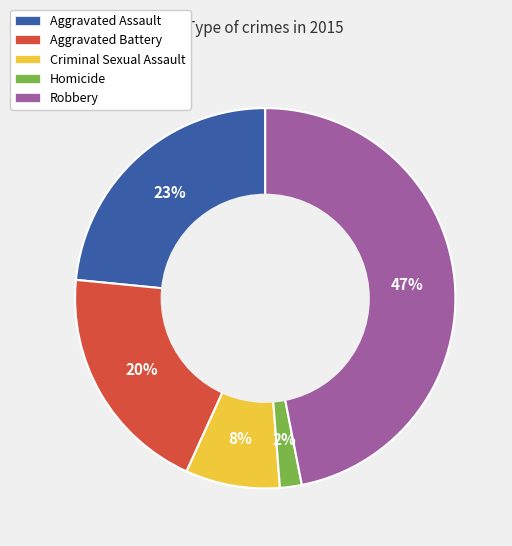

To the nearest percent, what is the difference between the largest and smallest slice percentages?

45%